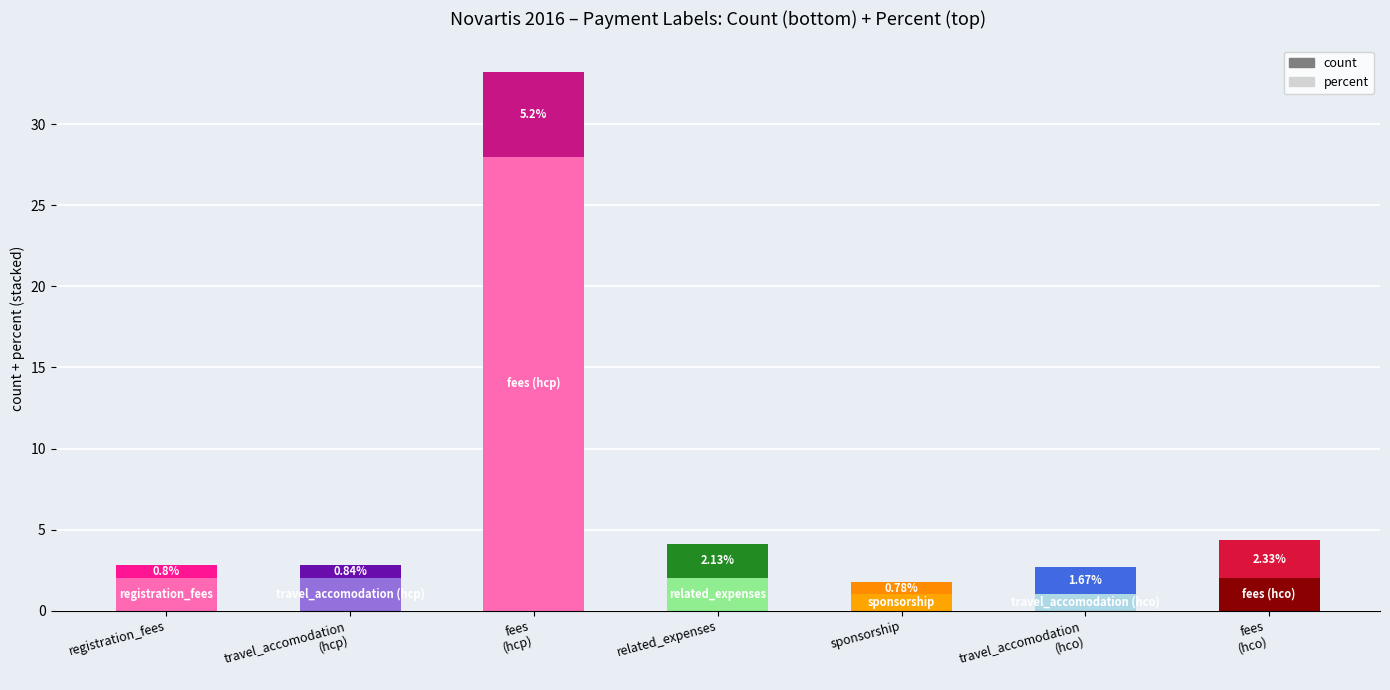

What is the sum of all count values?

38.0